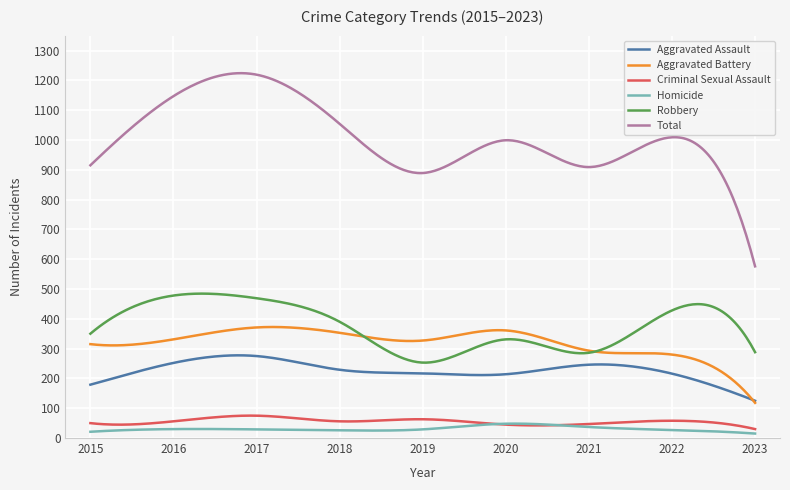

Which series has the largest range (max minus min)?

Total